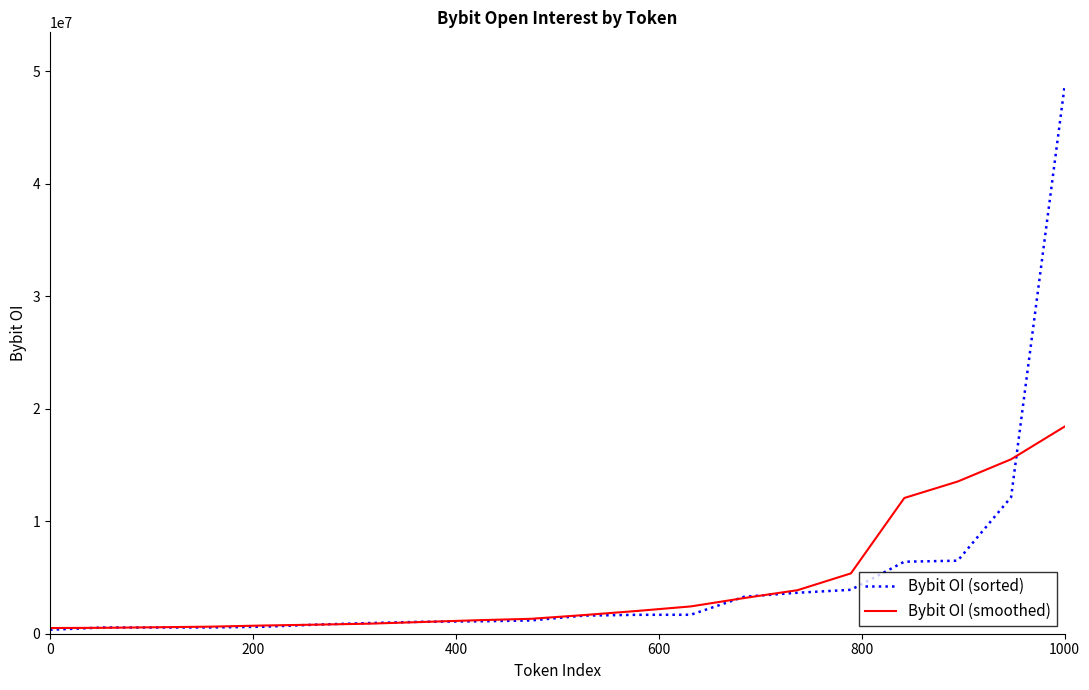

How many distinct data groups are displayed?

2